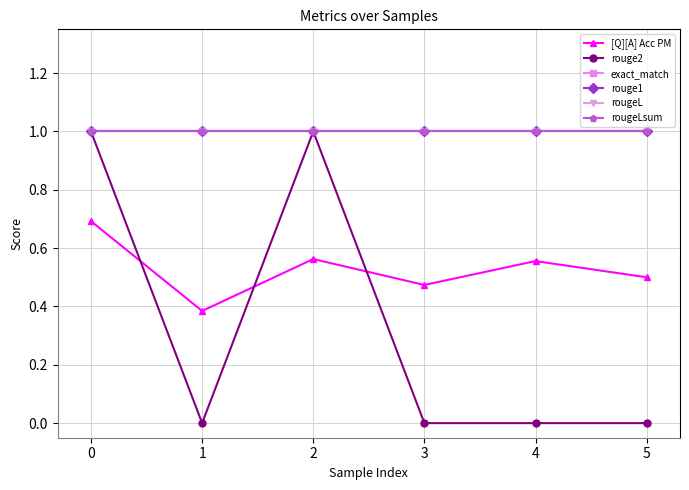

True or false: rougeL and exact_match cross at least once.

False